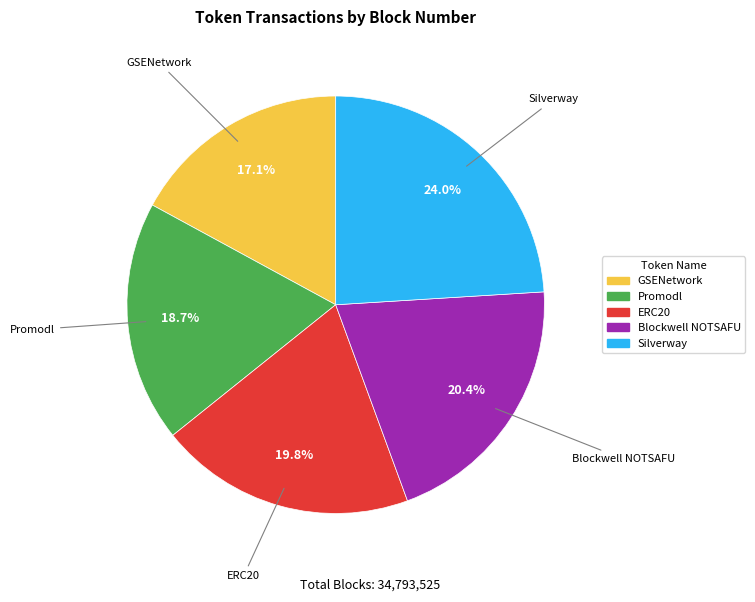

Which has a higher value, GSENetwork or ERC20?

ERC20